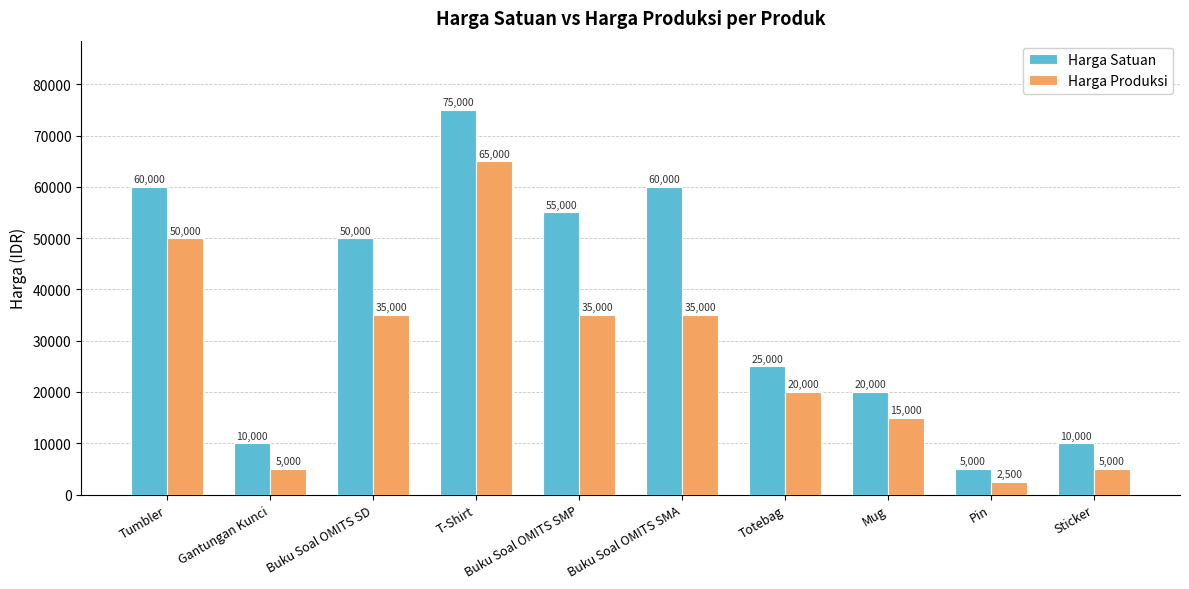

List the series in order of their overall mean, lowest first.

Harga Produksi, Harga Satuan